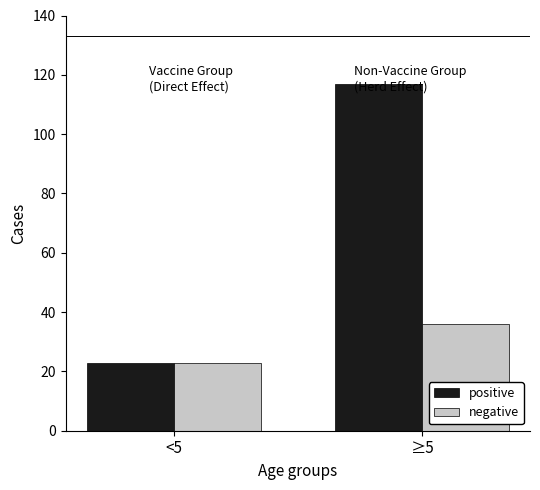

At ≥5, list the series in order from smallest to largest.

negative, positive